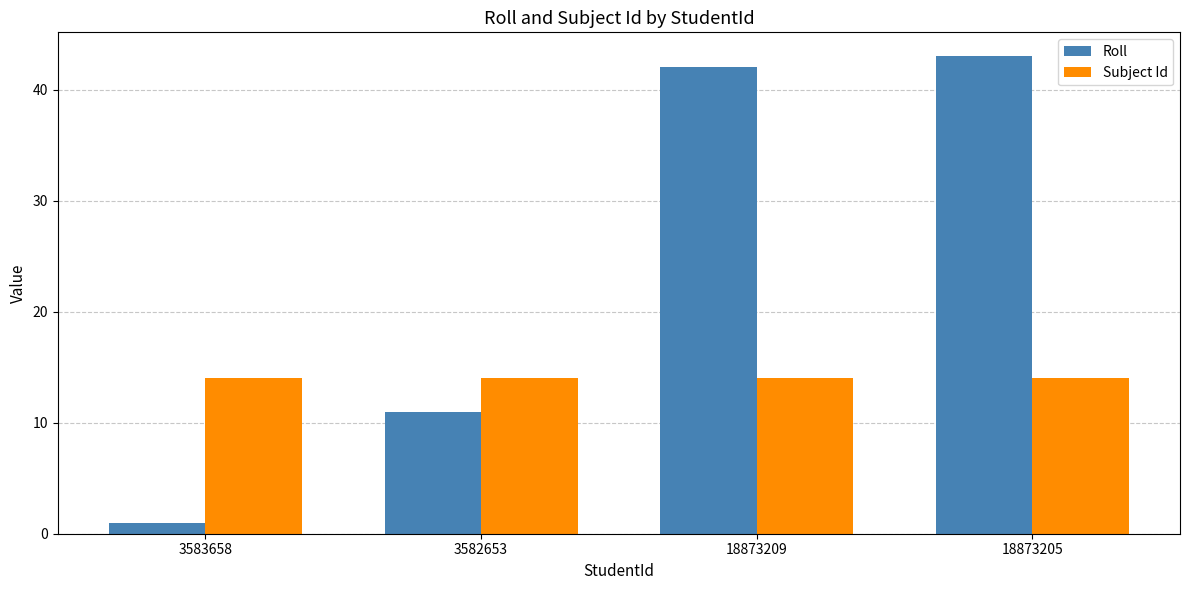

Reading left to right, extract all data points from this chart.

Roll: 1	11	42	43
Subject Id: 14	14	14	14